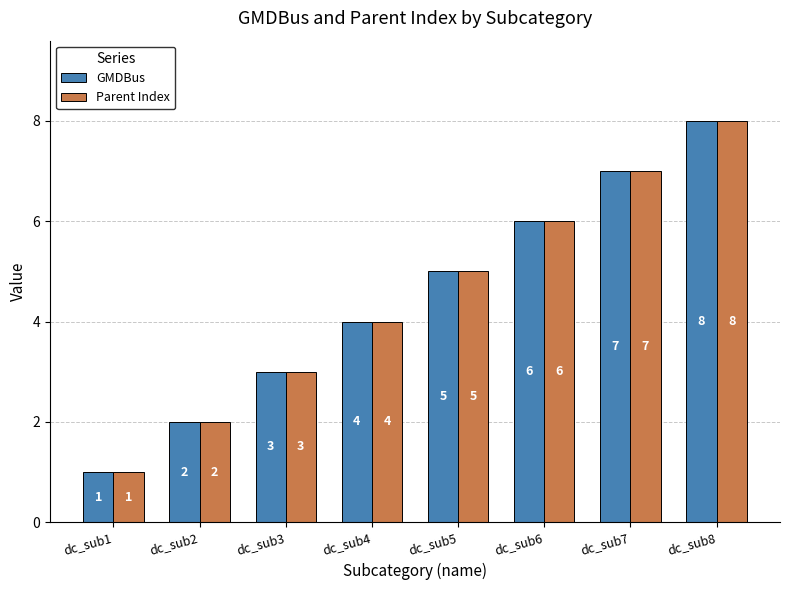

How many groups of bars are there?

8